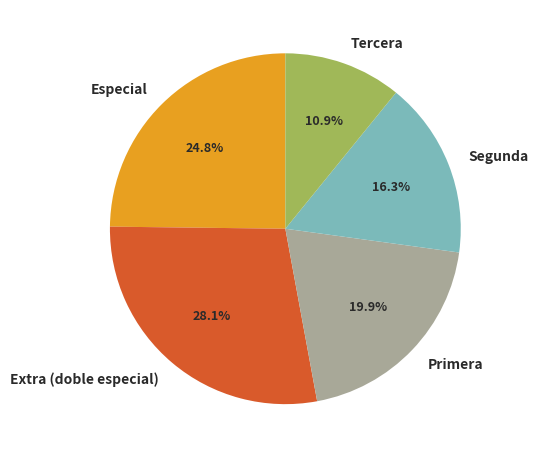

What percentage is the Segunda slice, to the nearest percent?

16%